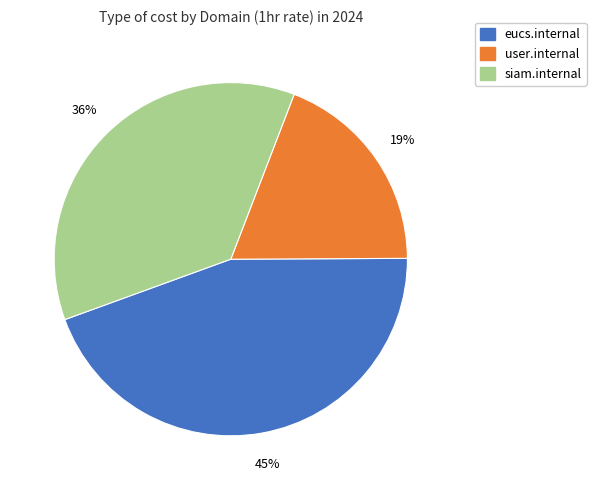

To the nearest percent, what is the average slice percentage?

33%